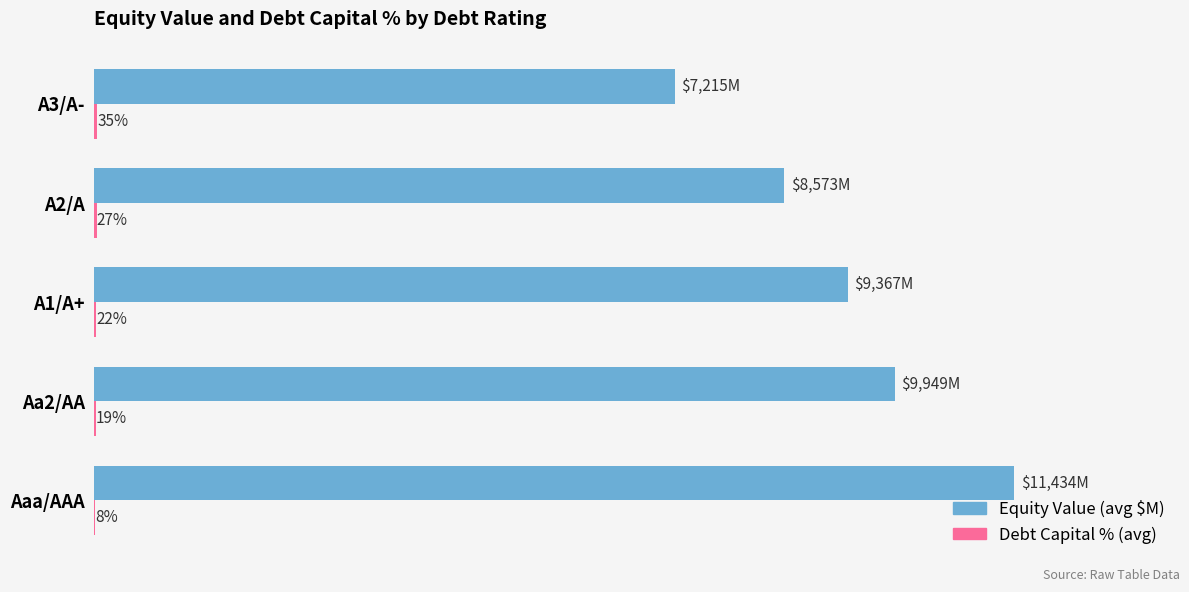

At which category does the chart reach its peak across all series?

Aaa/AAA